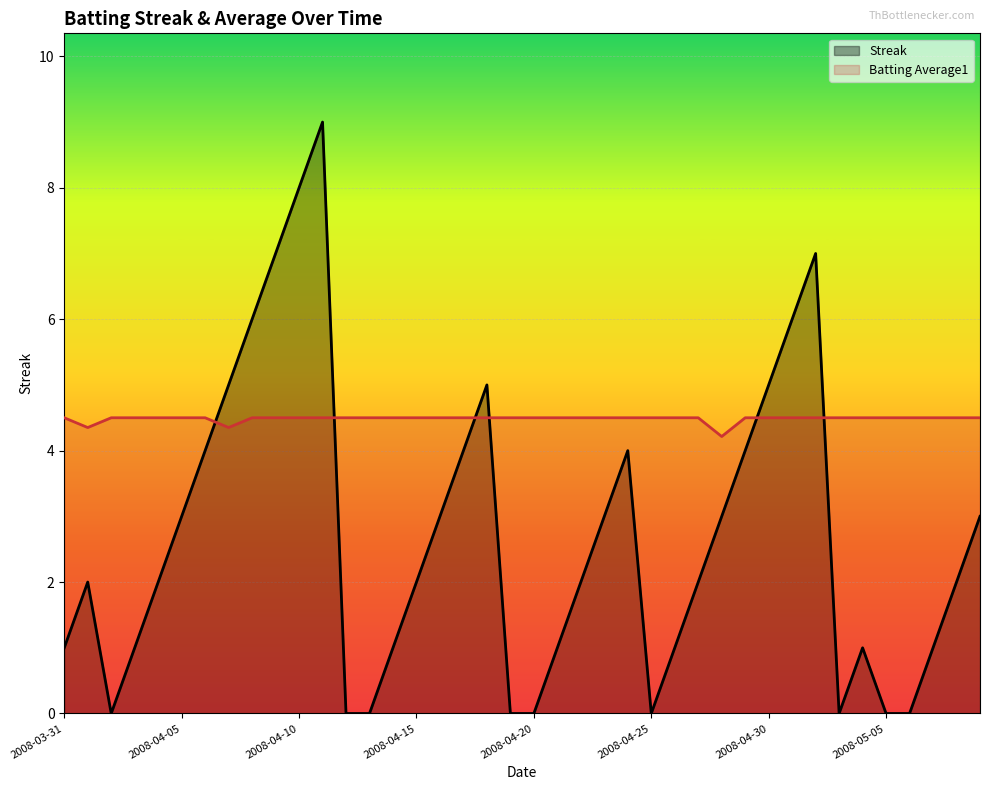

What is the difference between the maximum and minimum values in the Streak series?

9.0